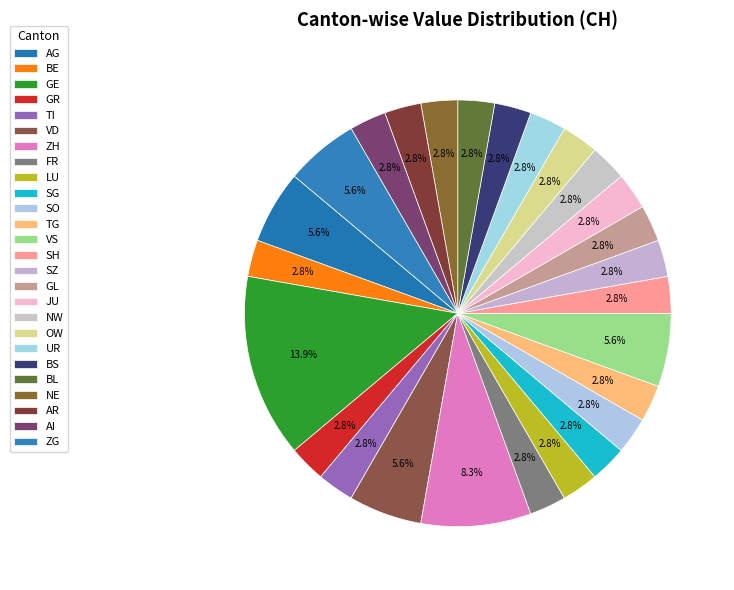

Between GR and AG, which is larger?

AG